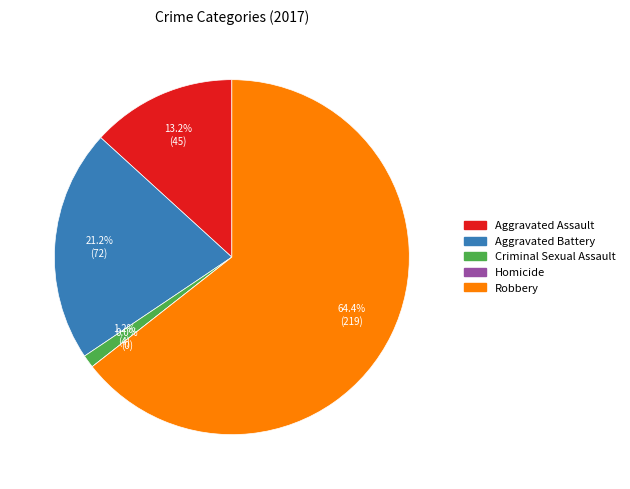

To the nearest percent, what is the average slice percentage?

20%